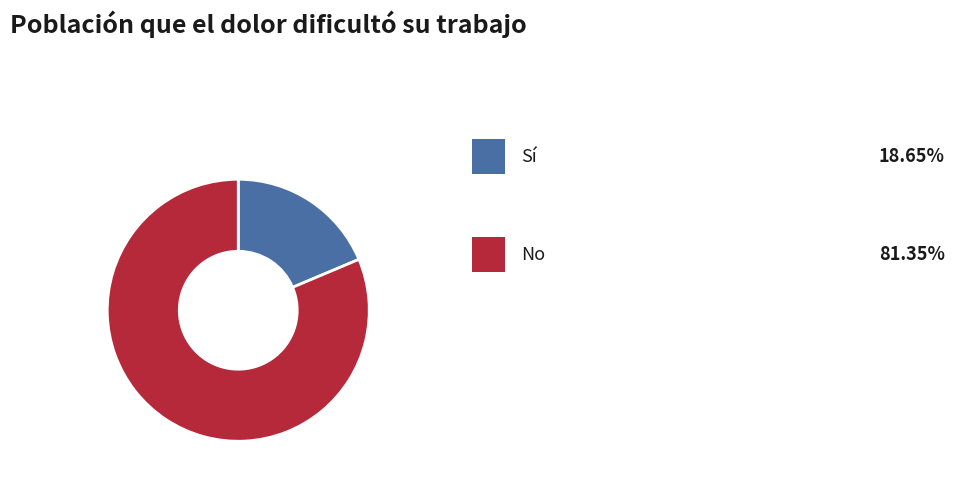

Does any single category account for the majority?

Yes